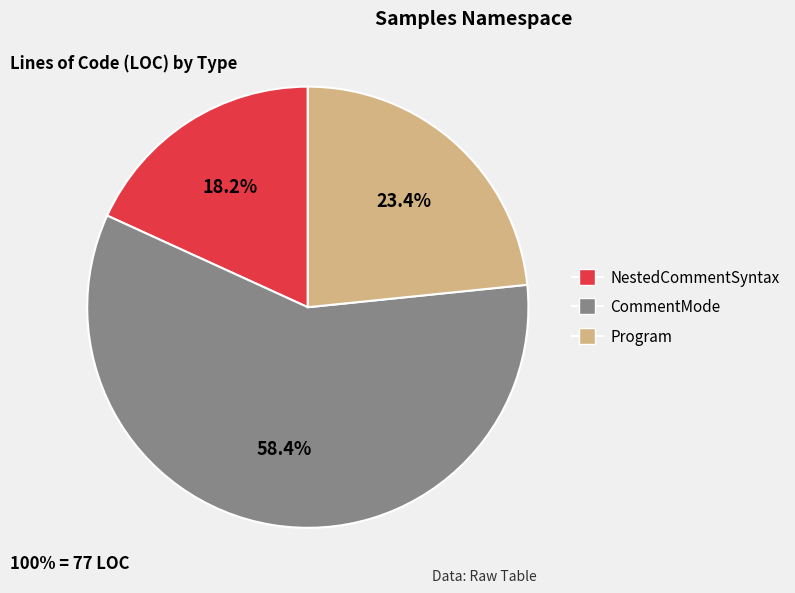

What portion of the pie excludes CommentMode?

41.6%